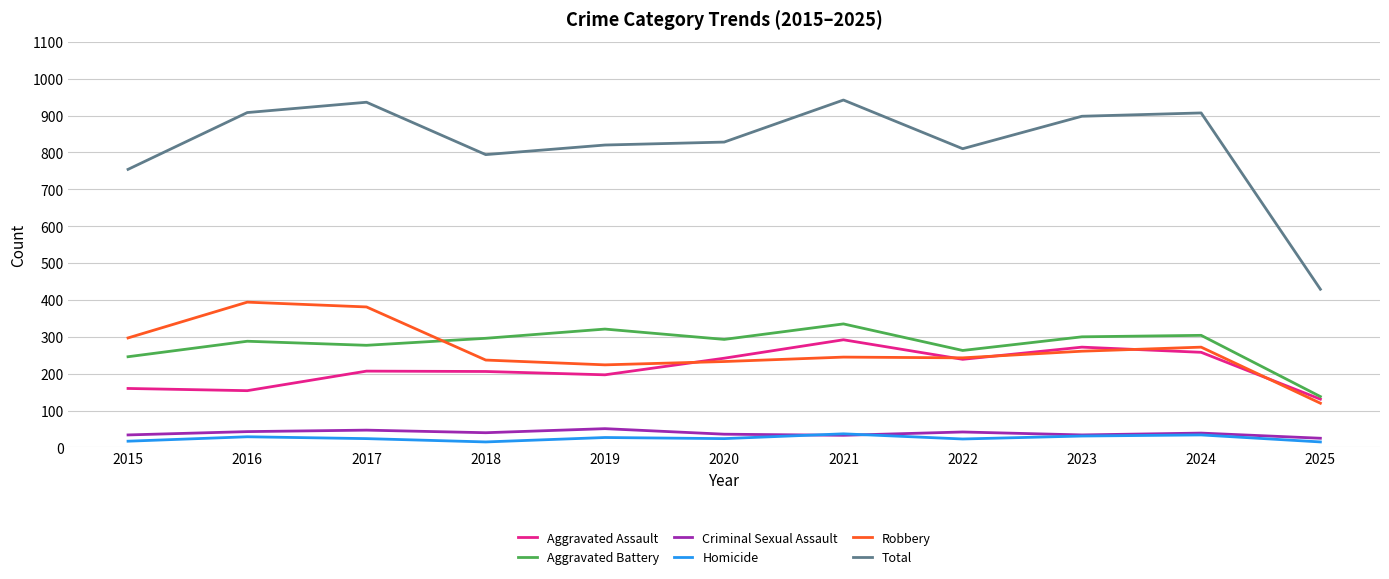

Which series has the largest total across all categories?

Total